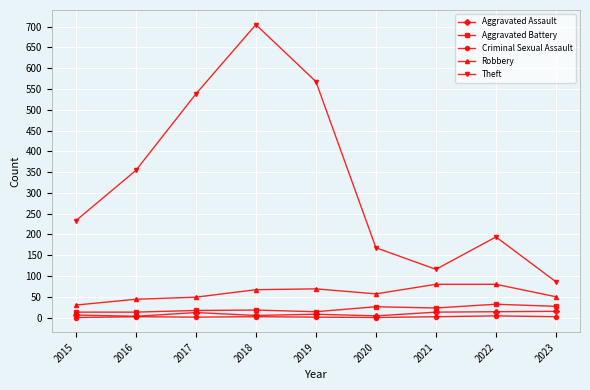

The Theft series shows 43 at 2023. True or false?

False